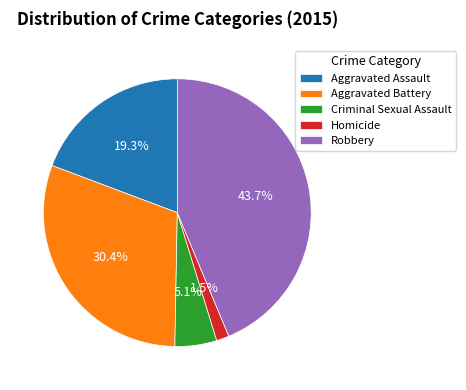

Rank the categories by value from highest to lowest.

Robbery, Aggravated Battery, Aggravated Assault, Criminal Sexual Assault, Homicide